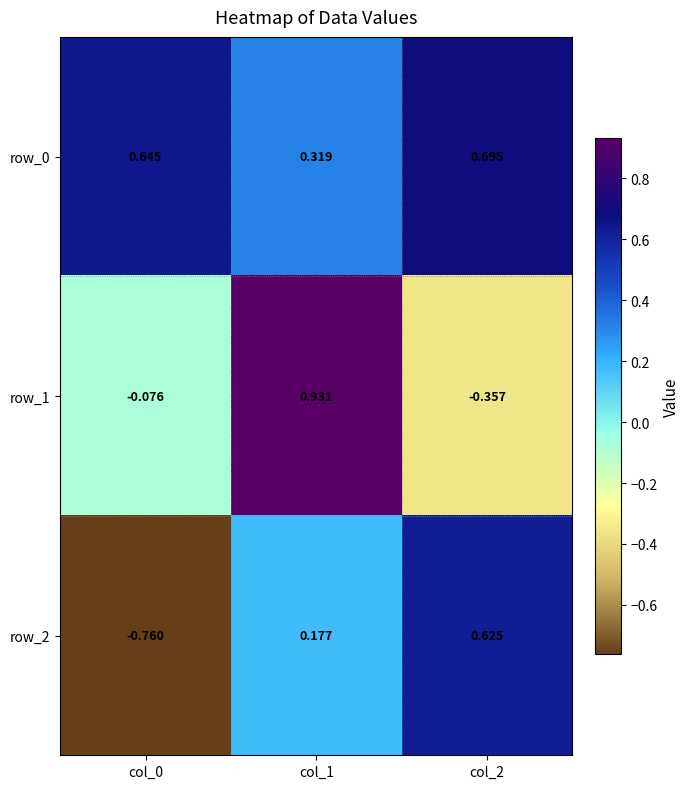

Is the value of row_0 at col_0 greater than the value of row_1 at col_0?

Yes